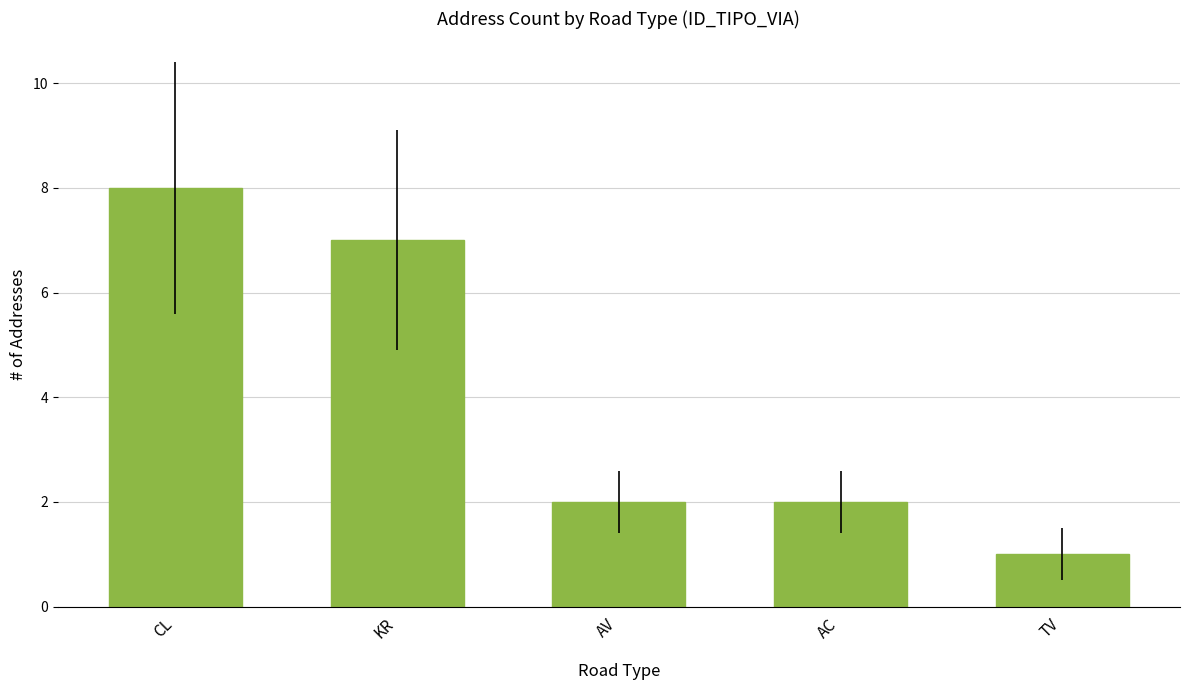

What is the difference between the maximum and minimum values?

7